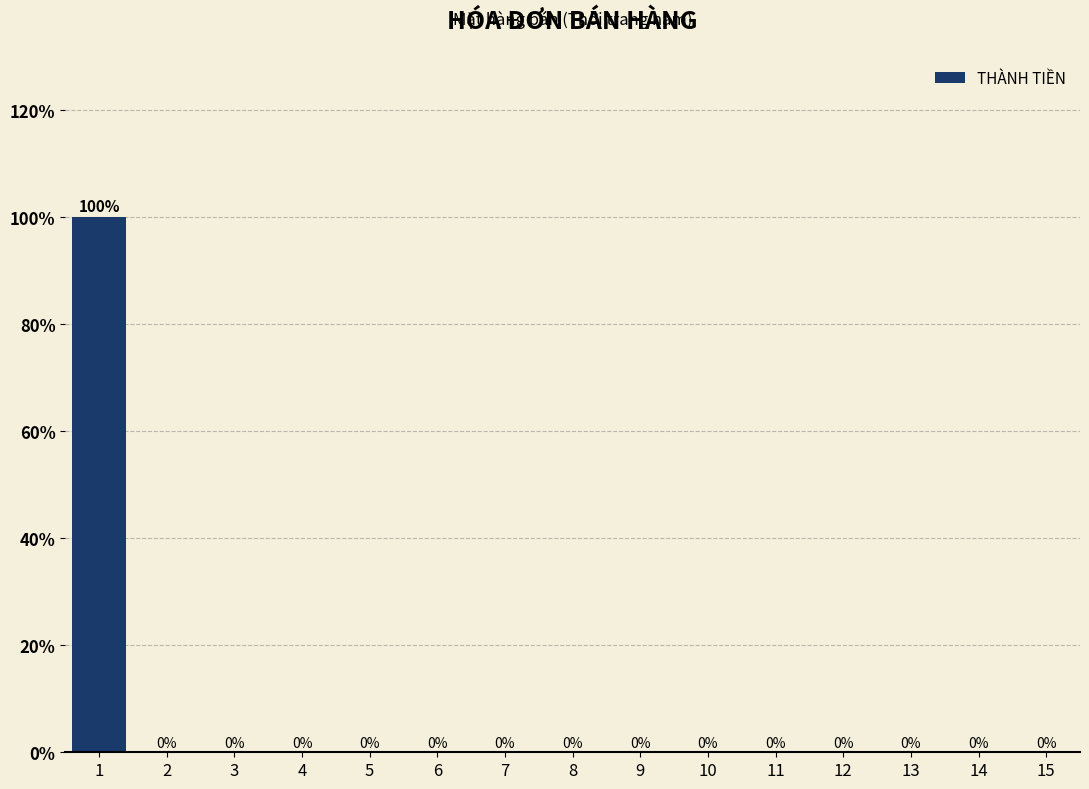

Reading right to left, extract all data points from this chart.

15=0	14=0	13=0	12=0	11=0	10=0	9=0	8=0	7=0	6=0	5=0	4=0	3=0	2=0	1=100